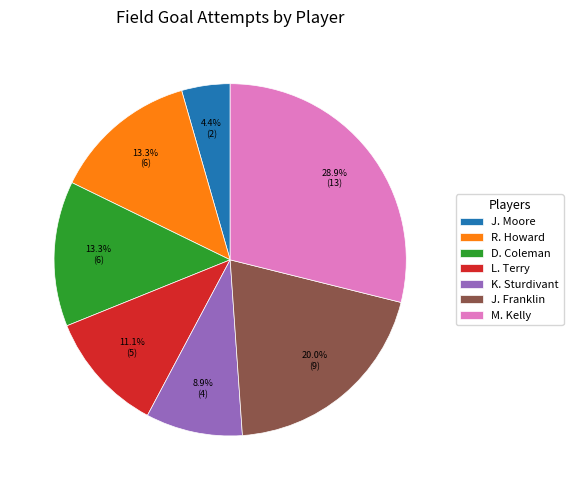

To the nearest percent, what is the combined percentage of D. Coleman and L. Terry?

24%